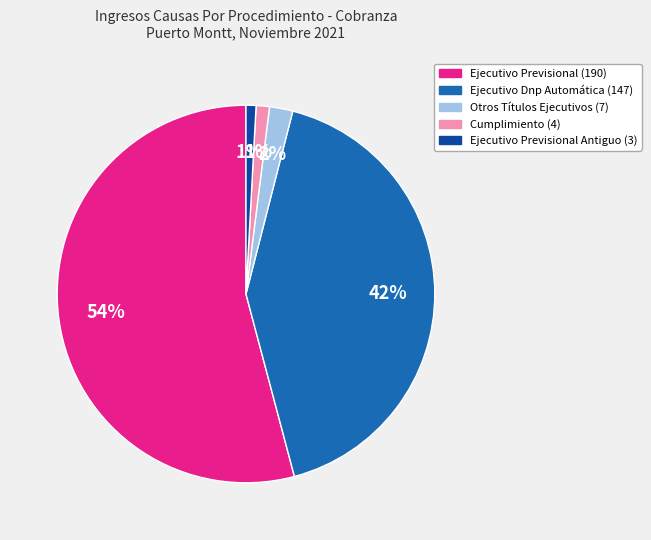

Is there a majority slice in this chart?

Yes